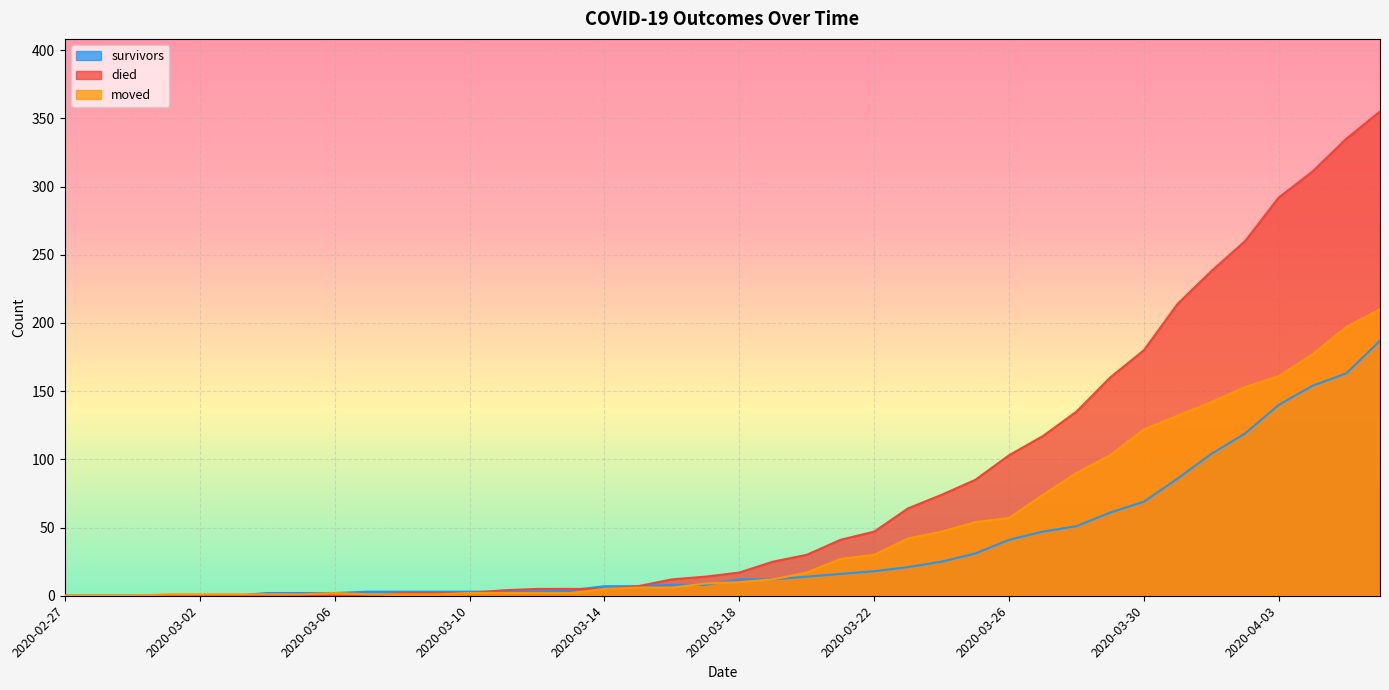

What is the label of the 40th point from the left?

2020-04-06